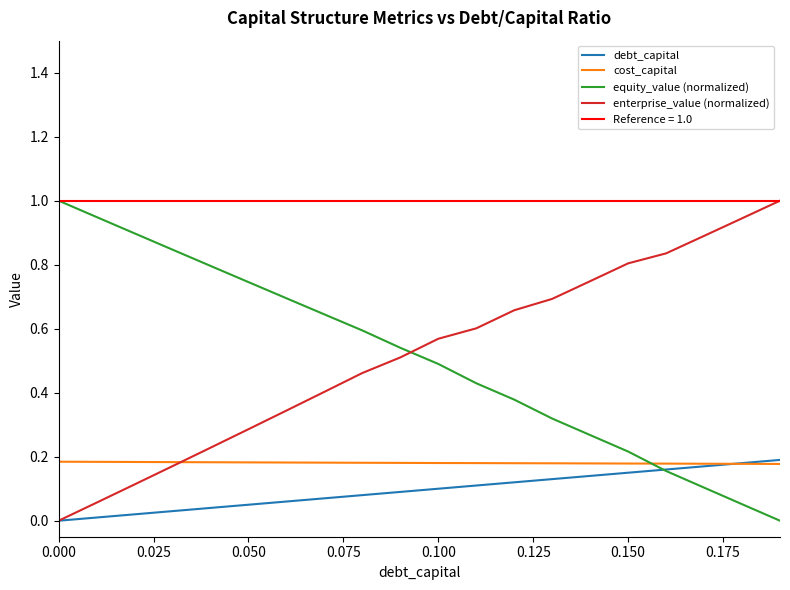

What is the sum of all debt_capital values?

1.9